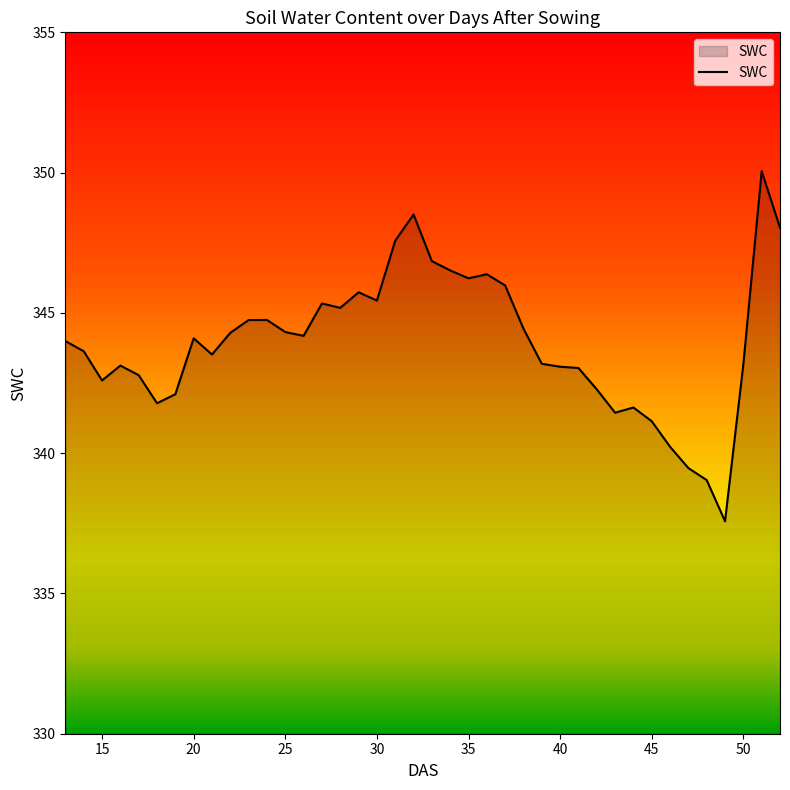

What is the difference between the maximum and minimum values?

12.5